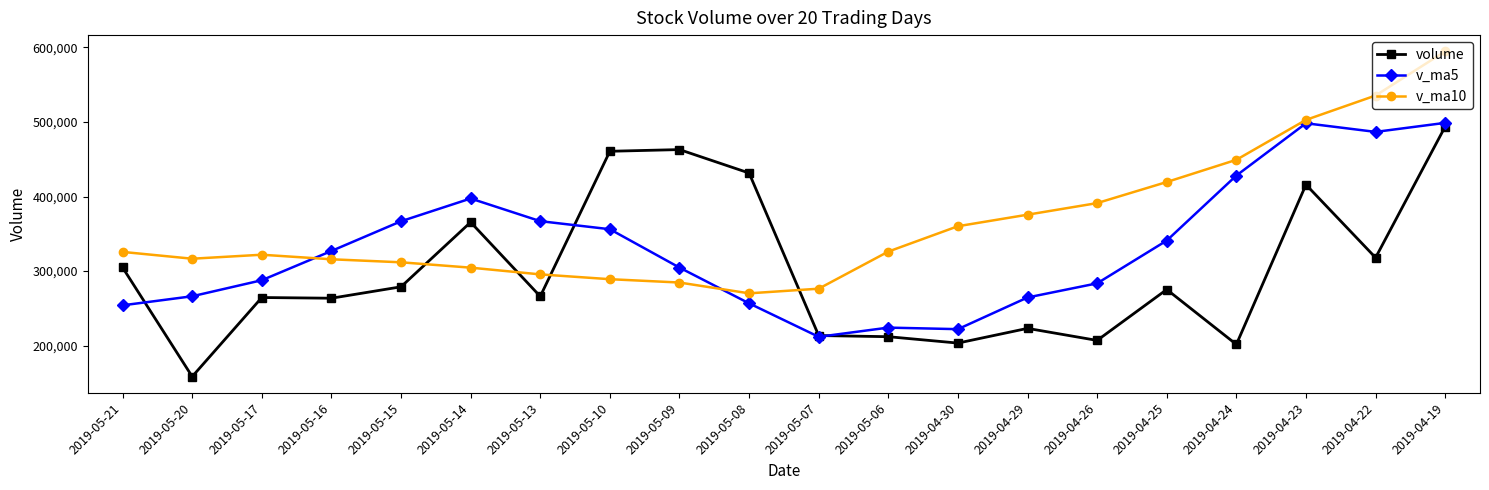

Count the number of categories in the chart.

20